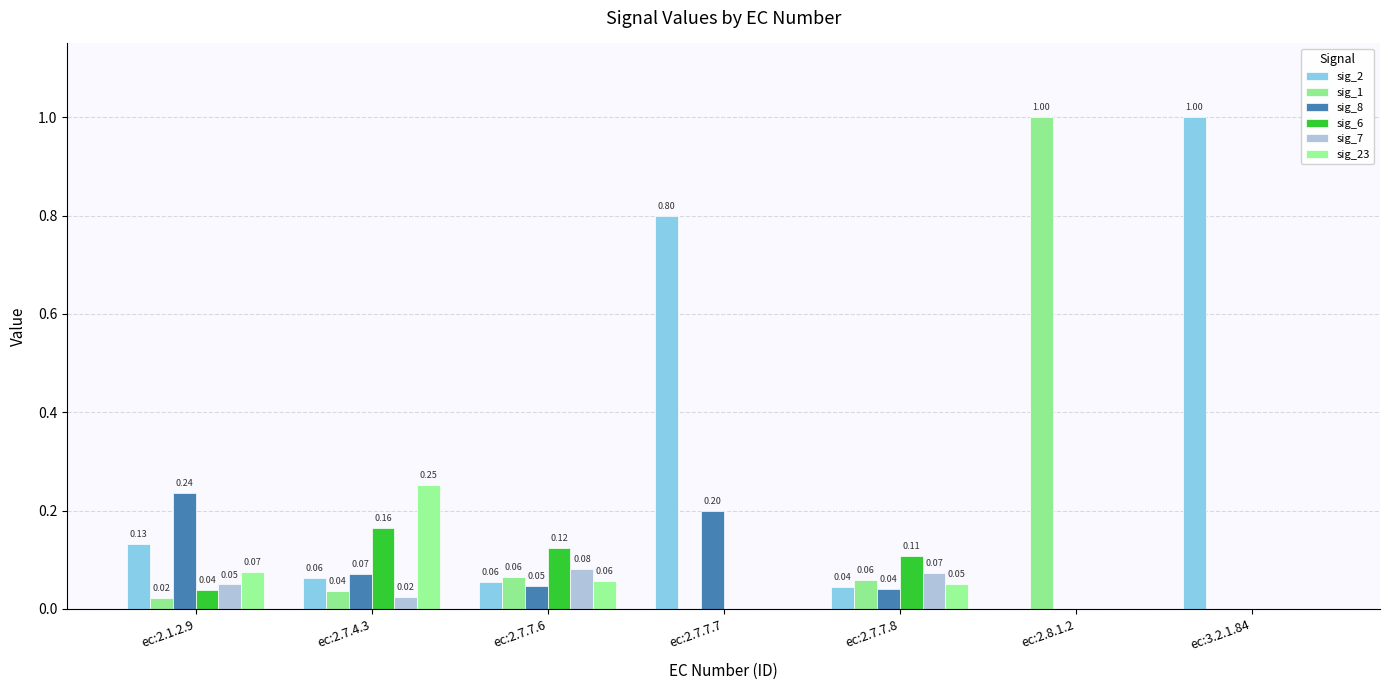

Which has a higher value, ec:2.7.7.8 or ec:2.7.4.3?

ec:2.7.4.3